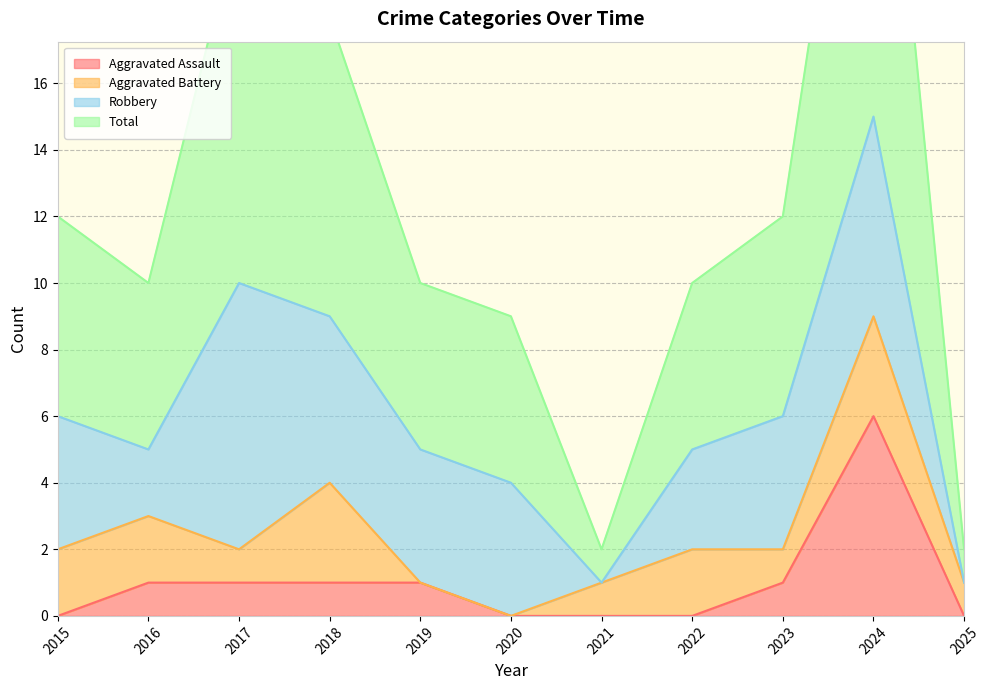

Is the value of Total at 2018 greater than the value of Aggravated Assault at 2017?

Yes